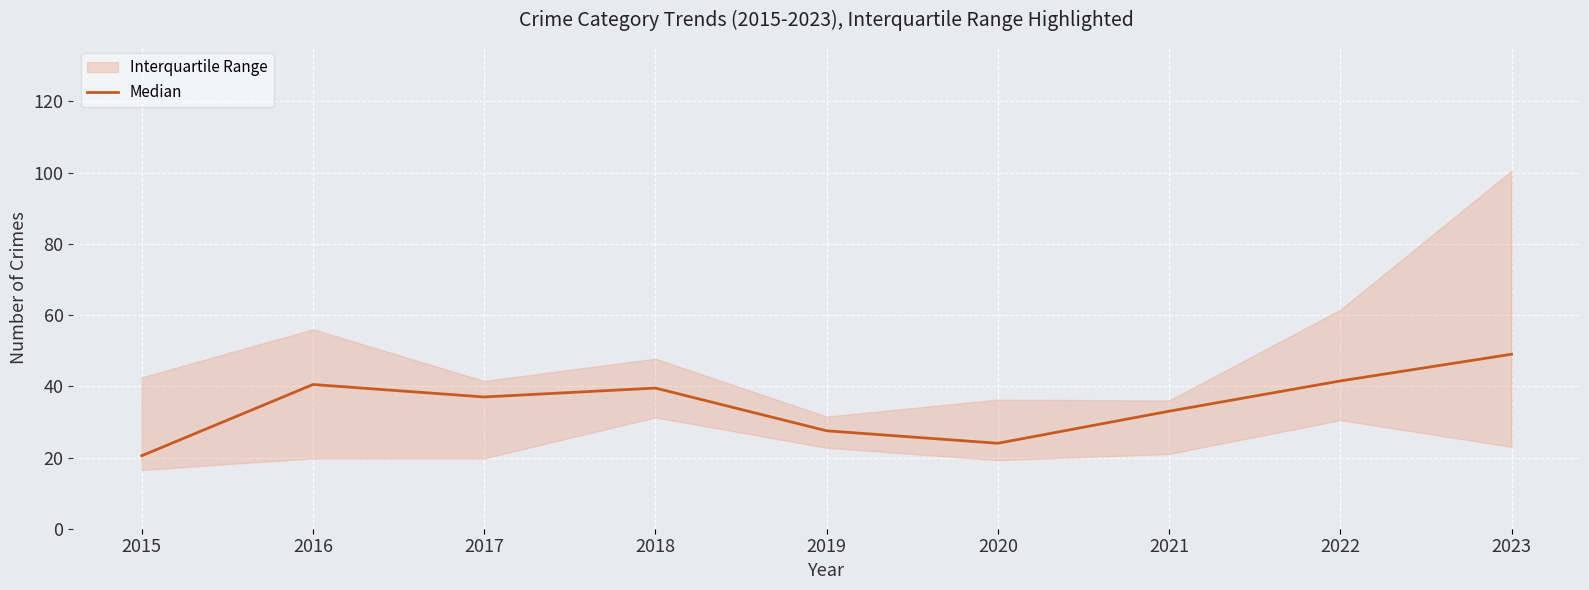

At which category does the data reach its first local valley?

2017